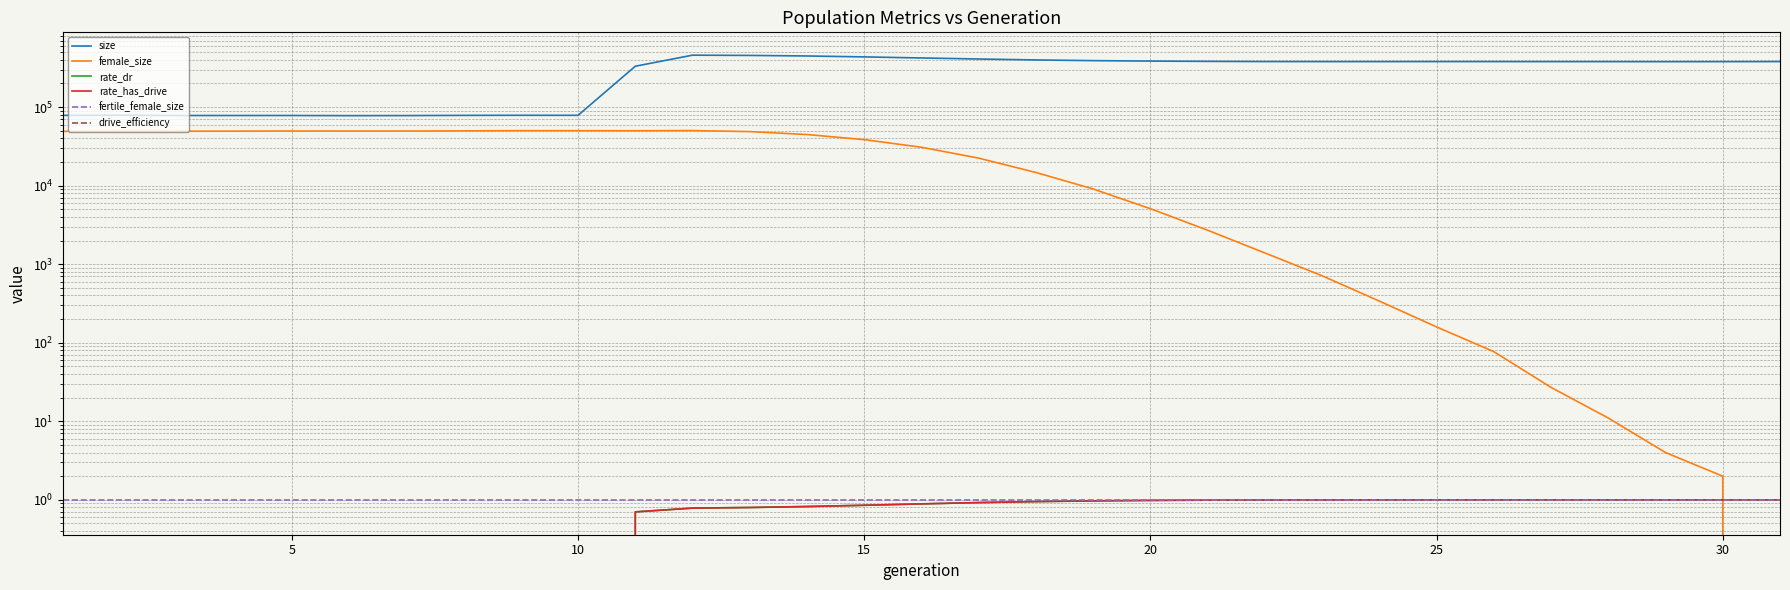

Which series has the largest total across all categories?

size